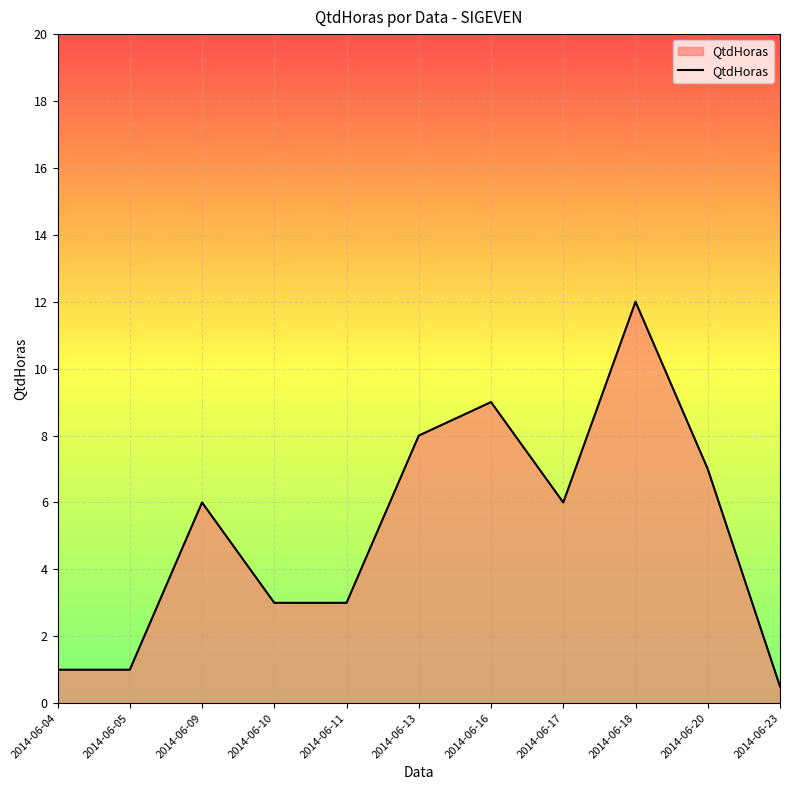

Which has a higher value, 2014-06-11 or 2014-06-13?

2014-06-13